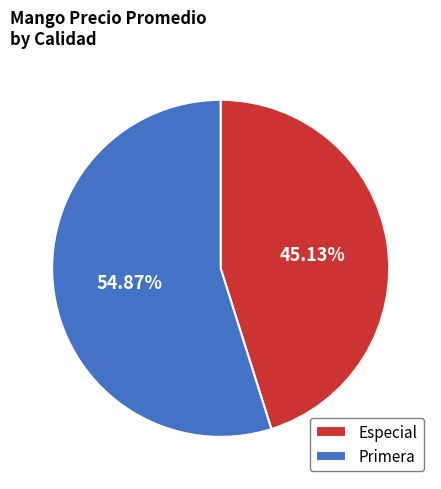

What is the largest slice in the pie chart?

Primera